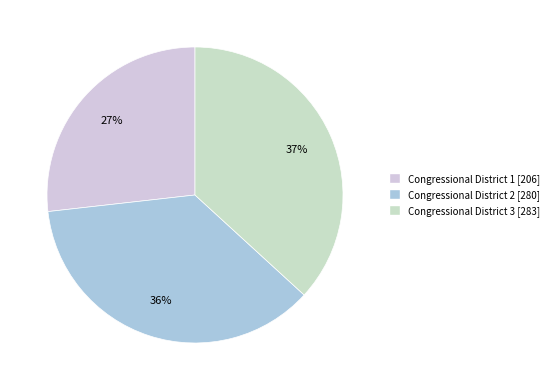

What percentage is the Congressional District 3 slice, to the nearest percent?

37%